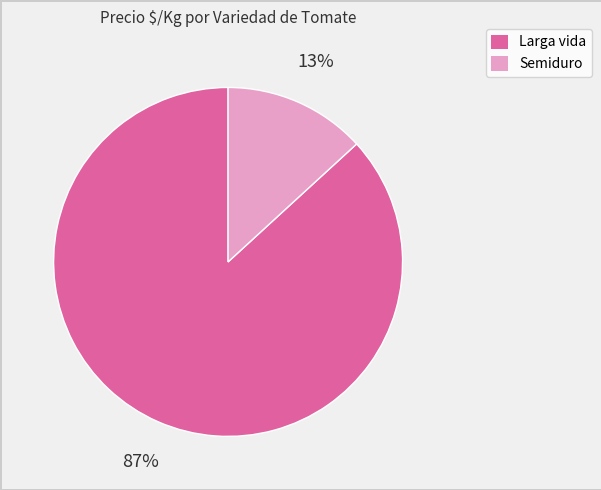

Does any single category account for the majority?

Yes